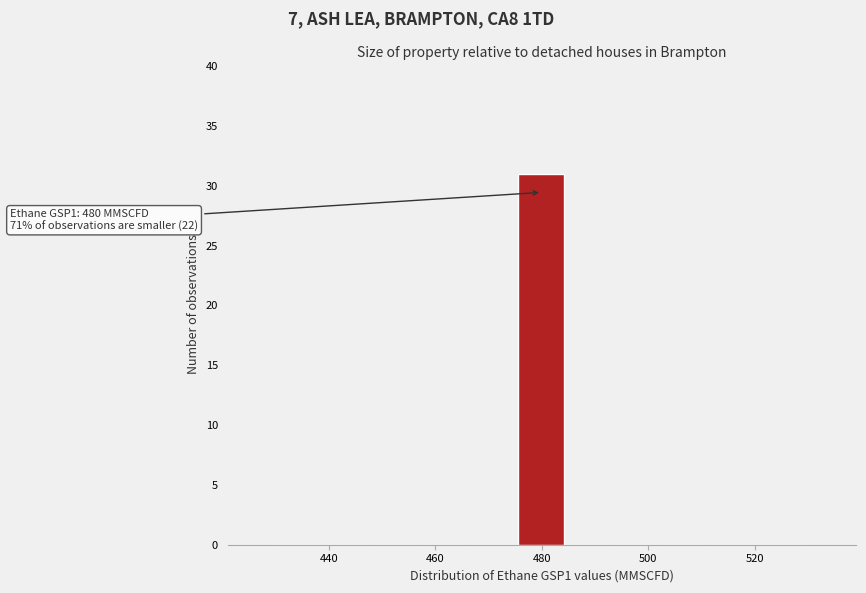

Over which range of the x-axis is the bar tallest?

476 to 484